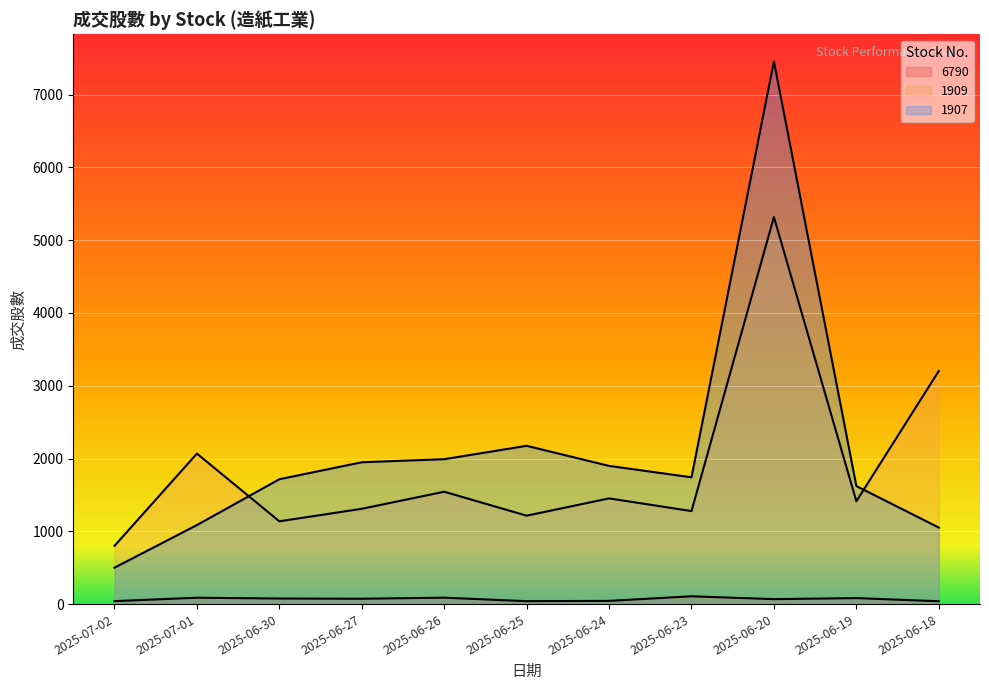

How many lines are shown in the chart?

3